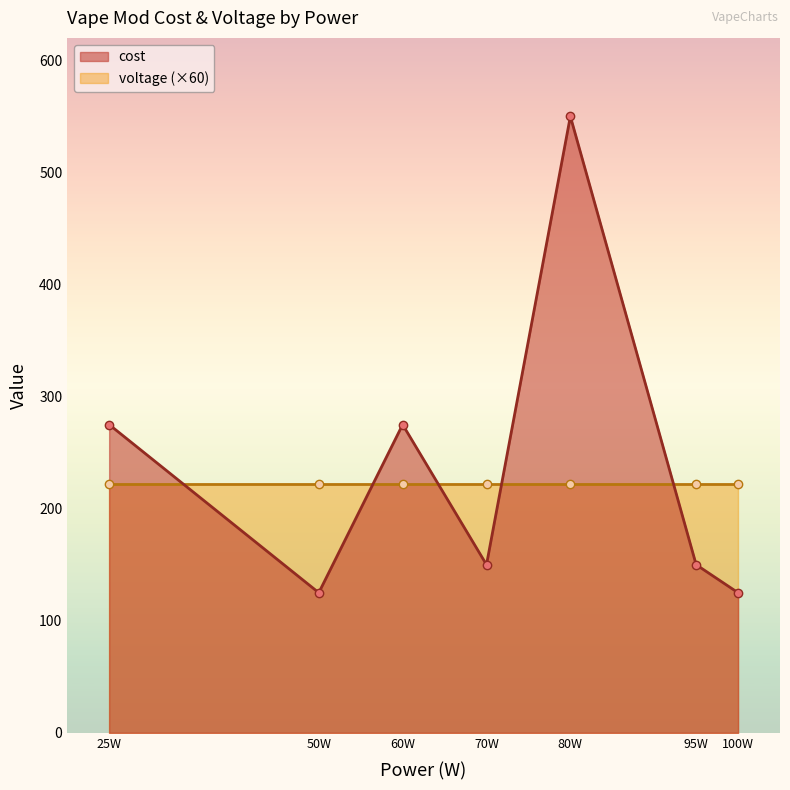

How many points are higher than both their immediate neighbors (excluding endpoints)?

2